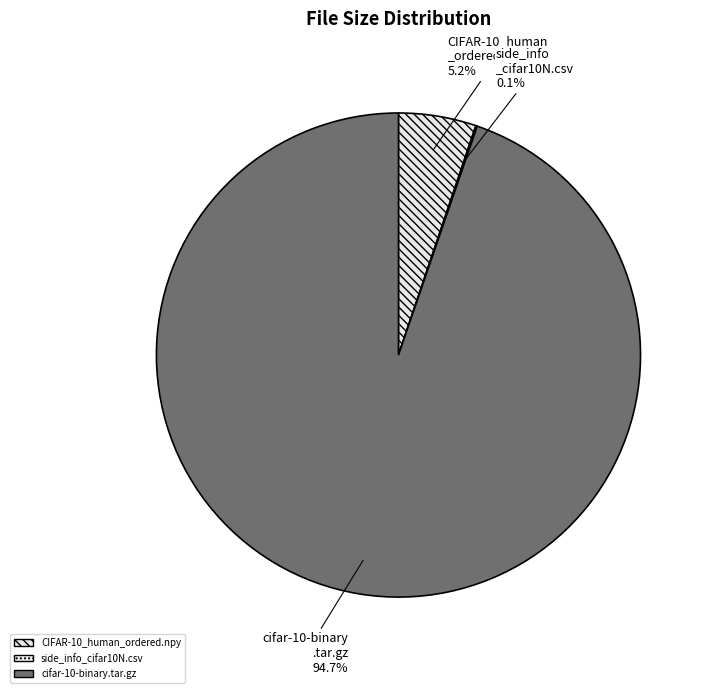

Rank the categories by value from highest to lowest.

cifar-10-binary.tar.gz, CIFAR-10_human_ordered.npy, side_info_cifar10N.csv